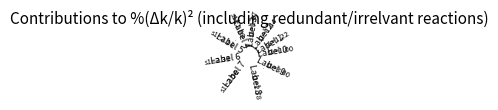

To the nearest percent, what is the combined percentage of 7 and 9?

28%